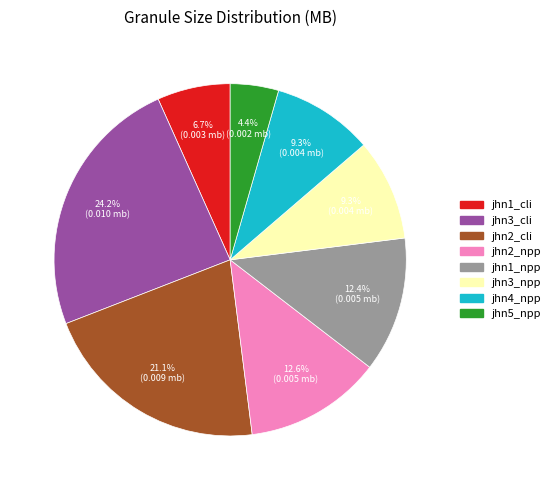

Between jhn5_npp and jhn4_npp, which is larger?

jhn4_npp